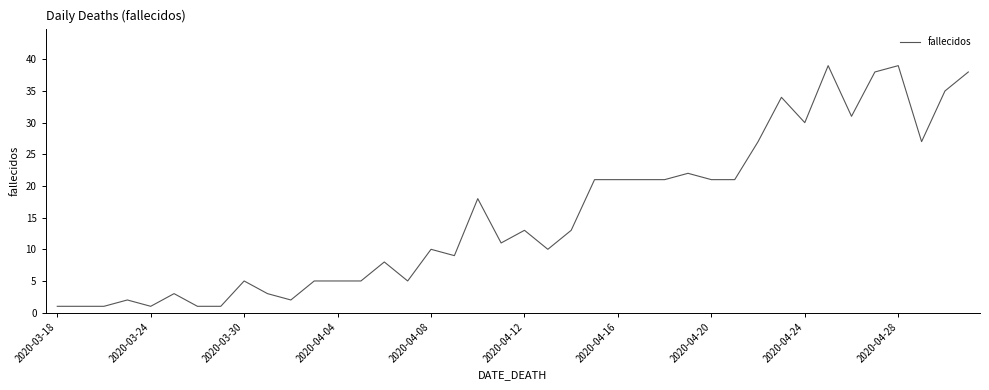

What is the difference between the maximum and minimum values?

38